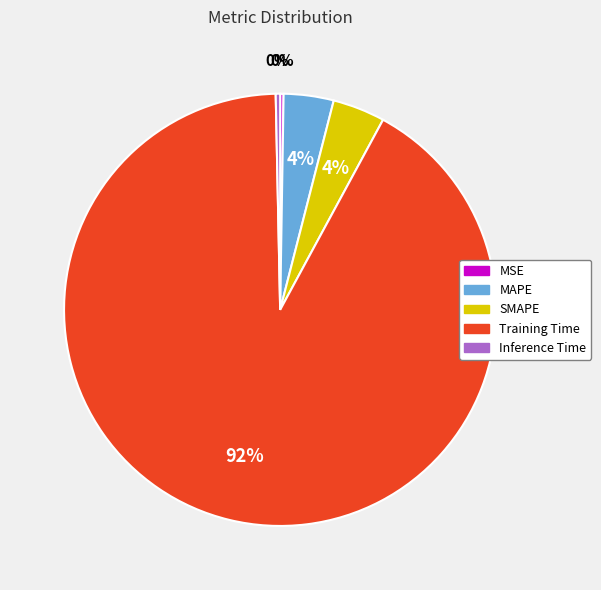

Does any single category account for the majority?

Yes